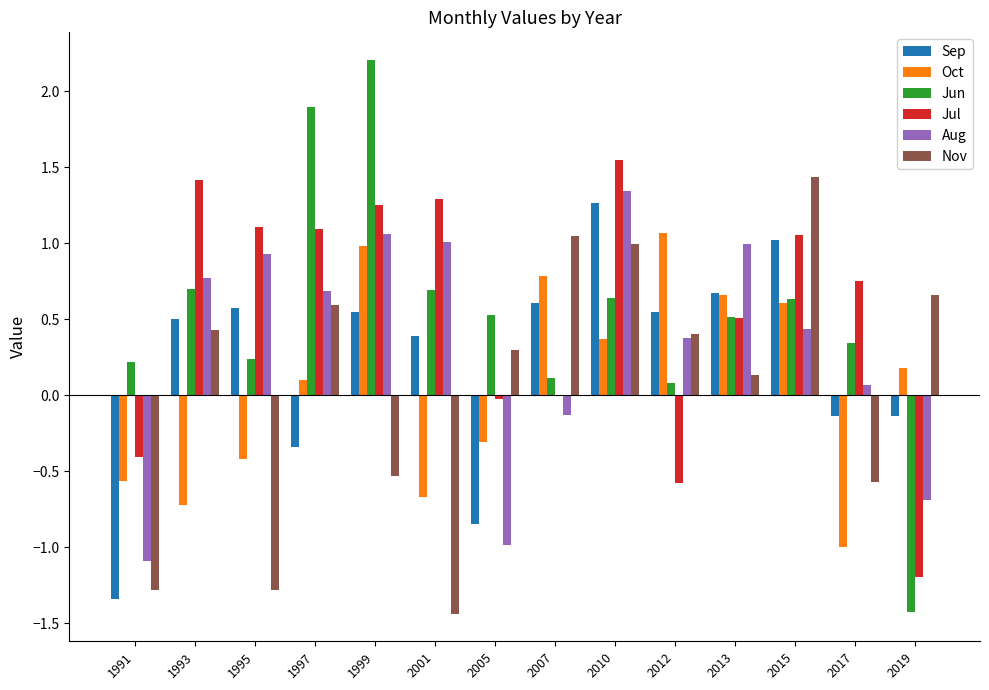

At which category is the sum across all series the highest?

2010